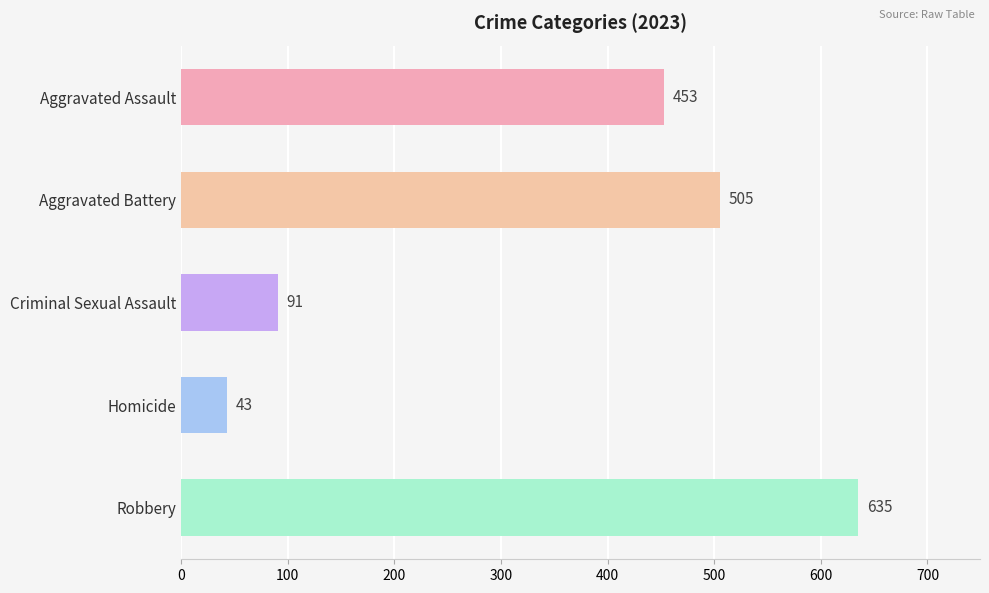

The value at Homicide is 17. True or false?

False